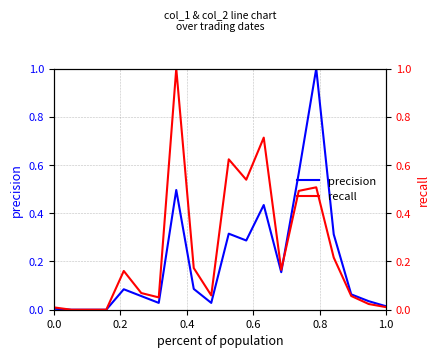

How many interior local valleys does the precision series have?

4